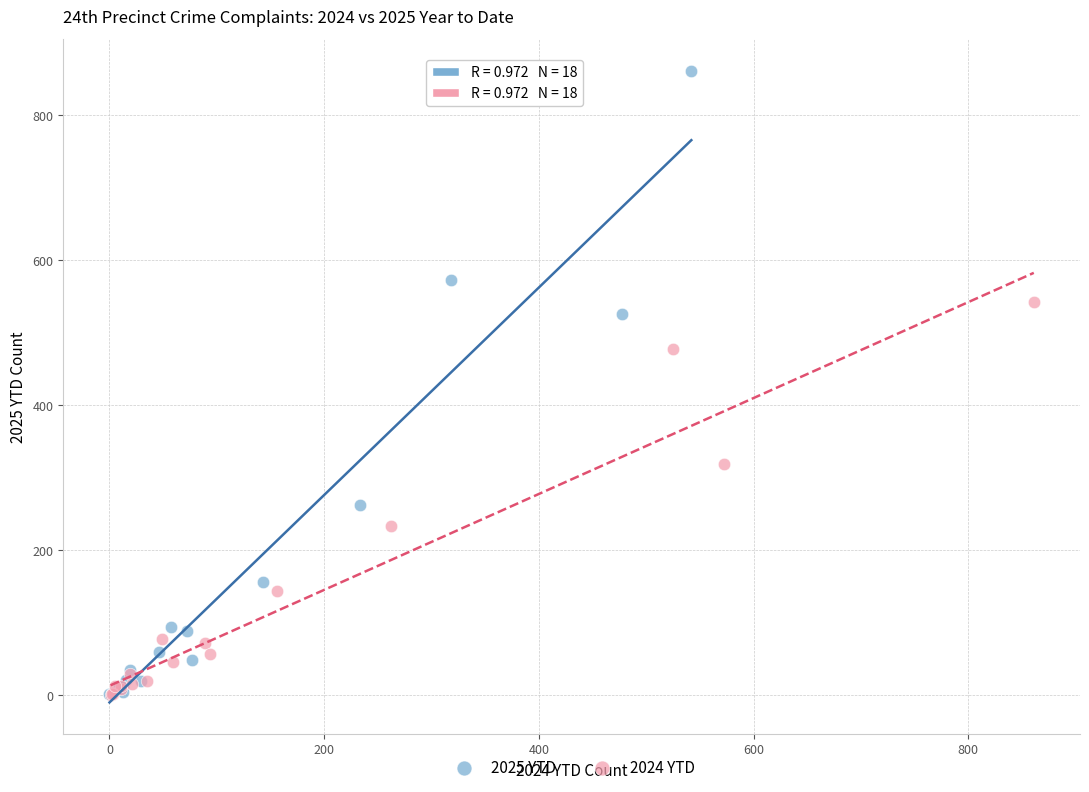

Which series has the widest spread of Y values?

2025 YTD